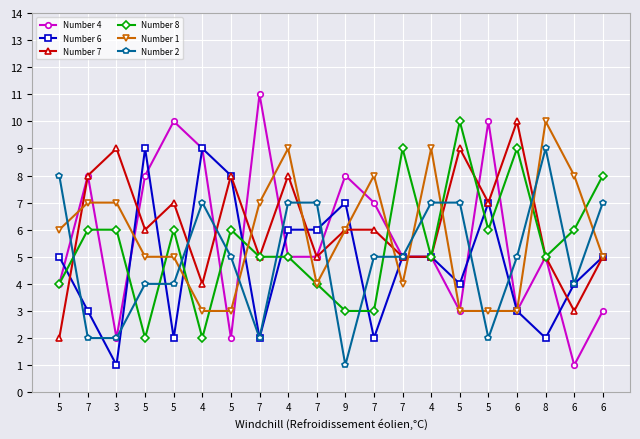

Is this an area chart (filled region under the line)?

No